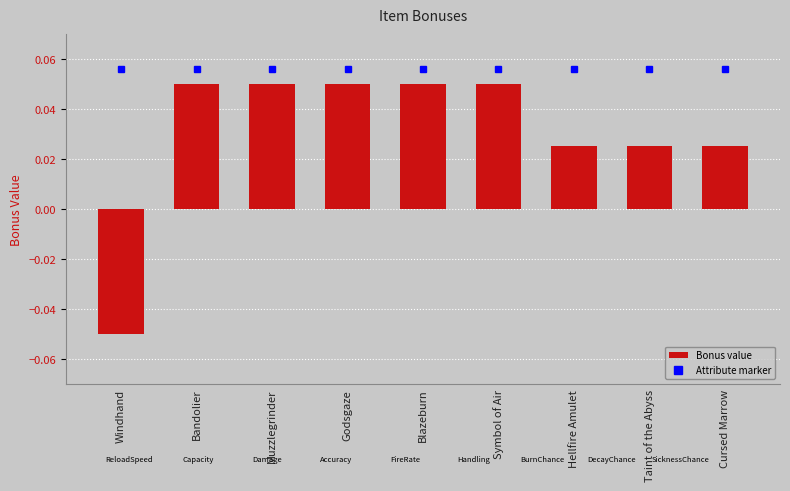

Count the number of values greater than 0.

8